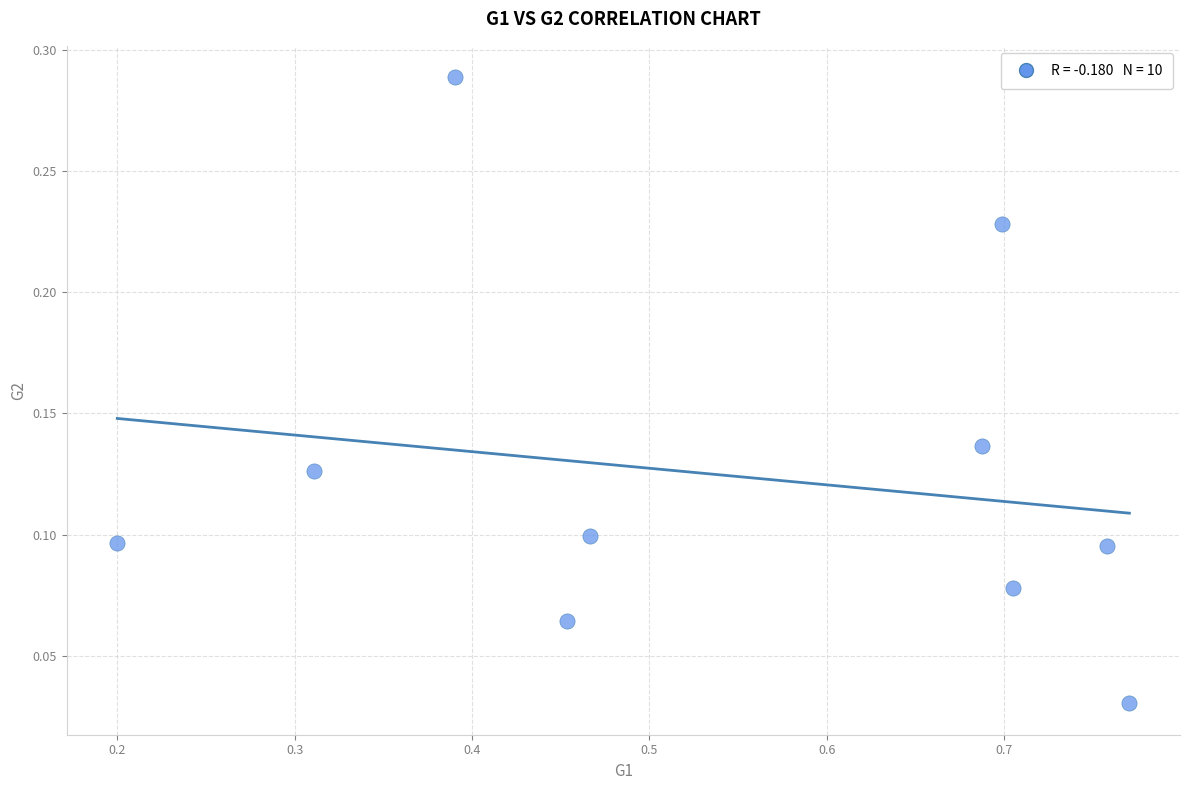

What is the range of X values (max minus min)?

0.6